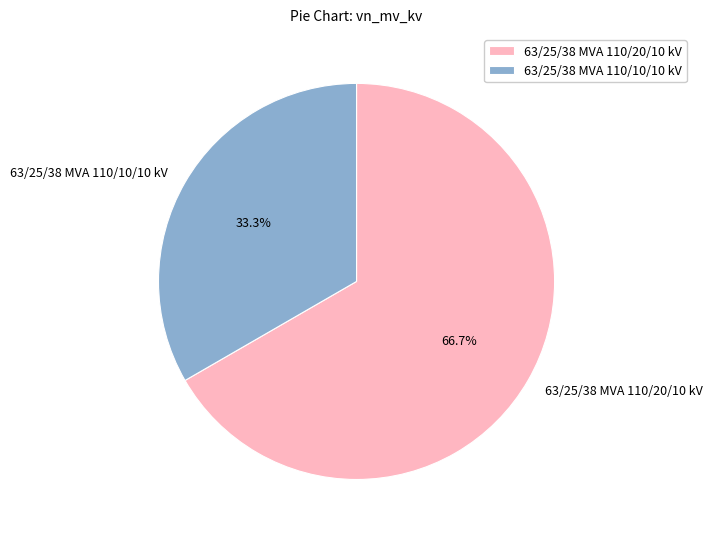

Between 63/25/38 MVA 110/10/10 kV and 63/25/38 MVA 110/20/10 kV, which is larger?

63/25/38 MVA 110/20/10 kV